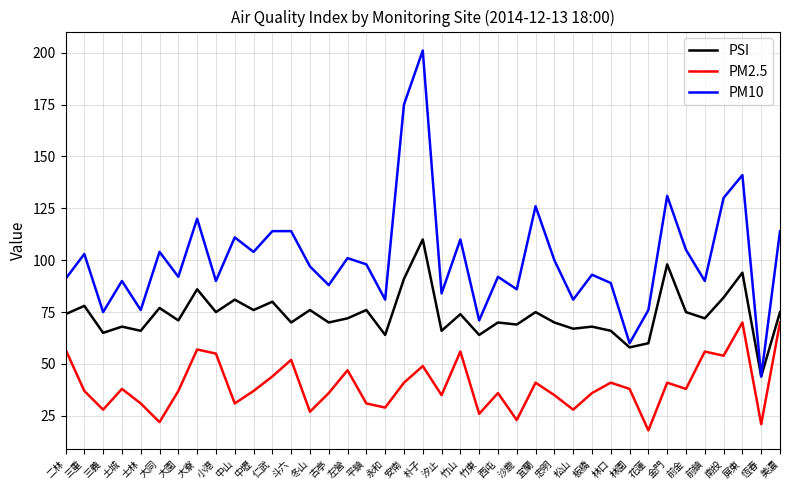

List the series in order of their peak value, highest first.

PM10, PSI, PM2.5